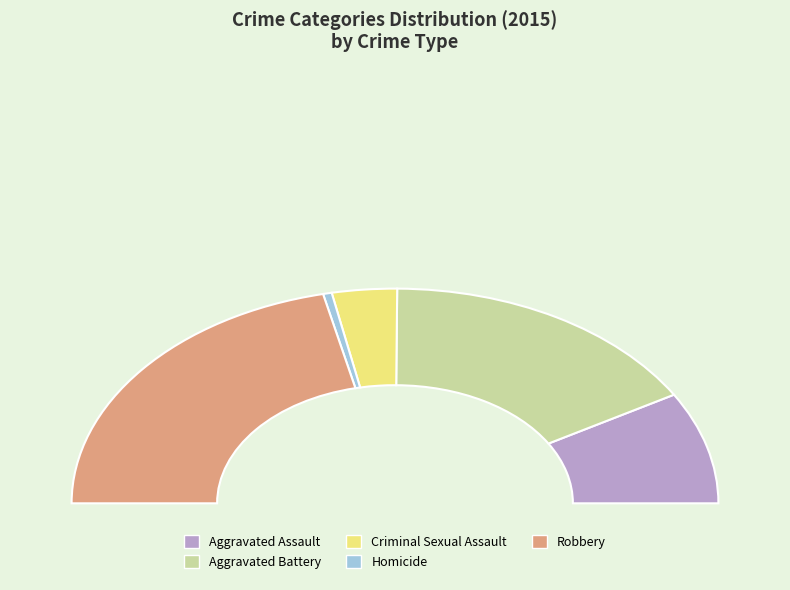

Does Aggravated Assault account for over 50% of the chart?

No